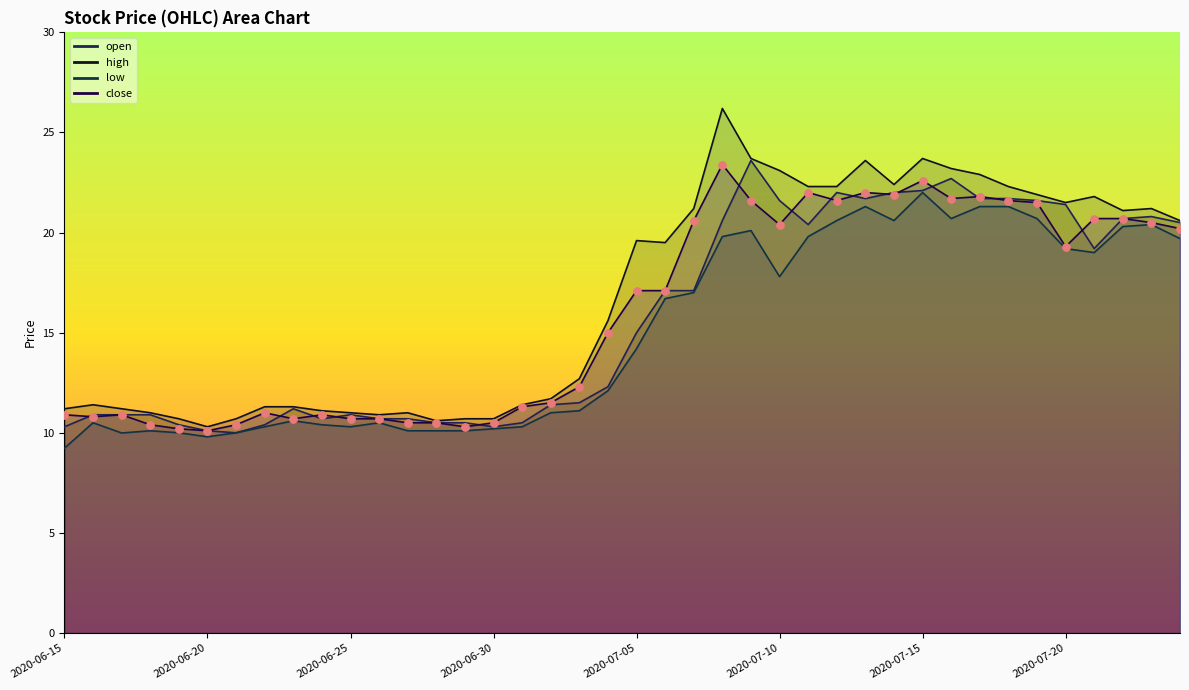

Which series has the largest total across all categories?

high